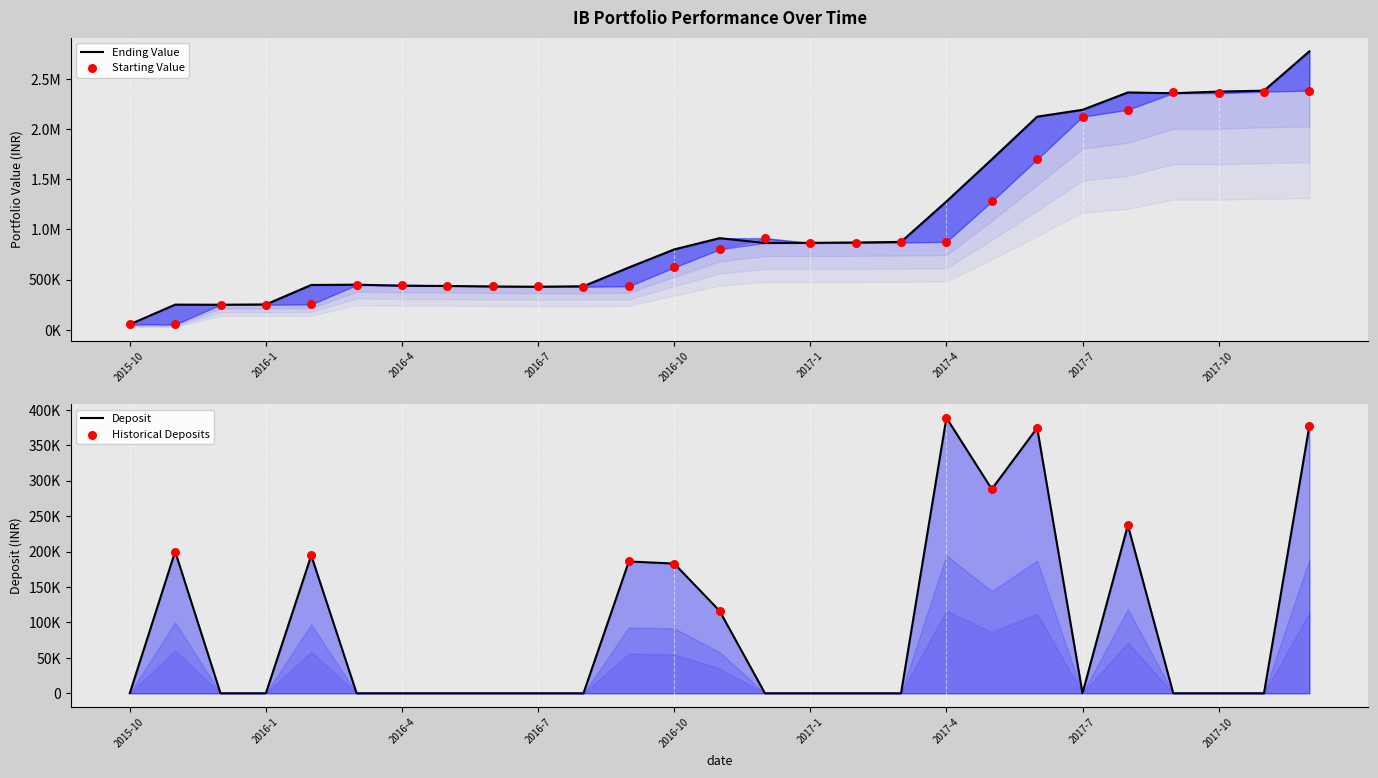

Is the value of Starting at 2017-7 greater than the value of Ending at 2015-10?

Yes